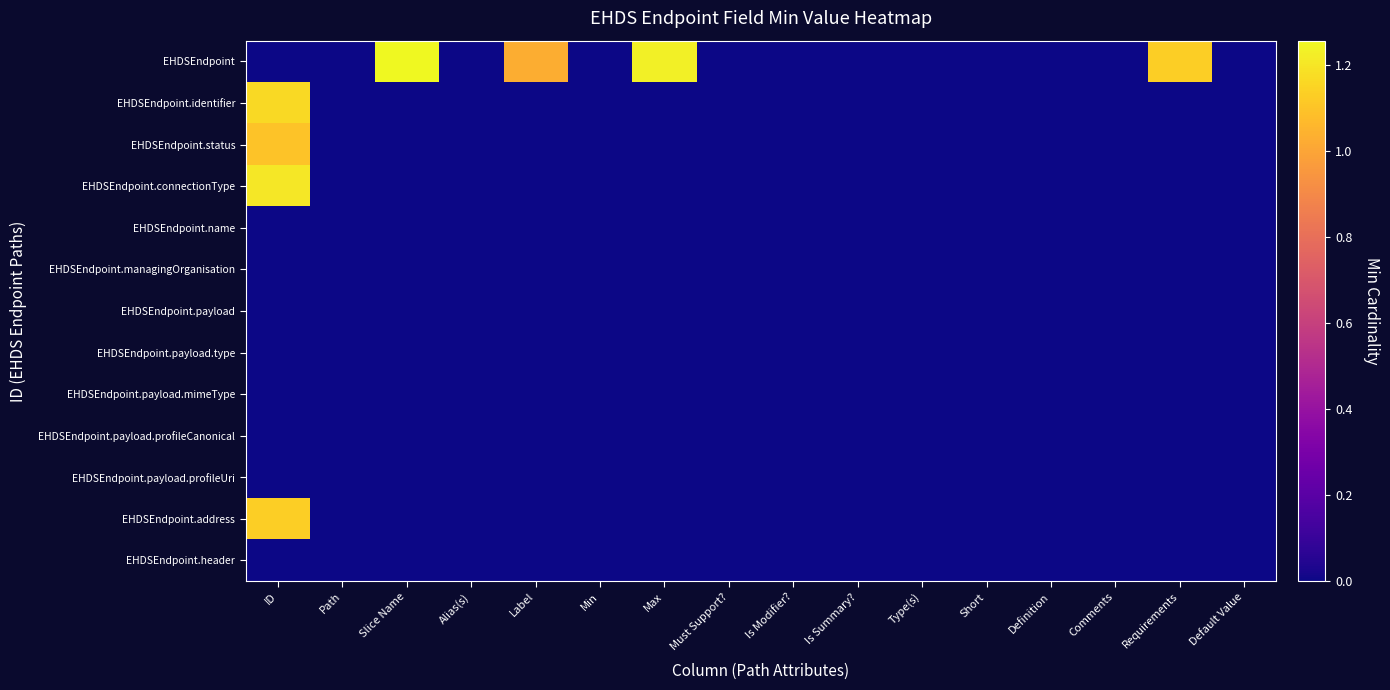

Reading left to right, list all the values displayed in this chart.

EHDSEndpoint: ID=0.0	Path=0.0	Slice Name=1.3	Alias(s)=0.0	Label=1.0	Min=0.0	Max=1.2	Must Support?=0.0	Is Modifier?=0.0	Is Summary?=0.0	Type(s)=0.0	Short=0.0	Definition=0.0	Comments=0.0	Requirements=1.1	Default Value=0.0
EHDSEndpoint.identifier: ID=1.2	Path=0.0	Slice Name=0.0	Alias(s)=0.0	Label=0.0	Min=0.0	Max=0.0	Must Support?=0.0	Is Modifier?=0.0	Is Summary?=0.0	Type(s)=0.0	Short=0.0	Definition=0.0	Comments=0.0	Requirements=0.0	Default Value=0.0
EHDSEndpoint.status: ID=1.1	Path=0.0	Slice Name=0.0	Alias(s)=0.0	Label=0.0	Min=0.0	Max=0.0	Must Support?=0.0	Is Modifier?=0.0	Is Summary?=0.0	Type(s)=0.0	Short=0.0	Definition=0.0	Comments=0.0	Requirements=0.0	Default Value=0.0
EHDSEndpoint.connectionType: ID=1.2	Path=0.0	Slice Name=0.0	Alias(s)=0.0	Label=0.0	Min=0.0	Max=0.0	Must Support?=0.0	Is Modifier?=0.0	Is Summary?=0.0	Type(s)=0.0	Short=0.0	Definition=0.0	Comments=0.0	Requirements=0.0	Default Value=0.0
EHDSEndpoint.name: ID=0.0	Path=0.0	Slice Name=0.0	Alias(s)=0.0	Label=0.0	Min=0.0	Max=0.0	Must Support?=0.0	Is Modifier?=0.0	Is Summary?=0.0	Type(s)=0.0	Short=0.0	Definition=0.0	Comments=0.0	Requirements=0.0	Default Value=0.0
EHDSEndpoint.managingOrganisation: ID=0.0	Path=0.0	Slice Name=0.0	Alias(s)=0.0	Label=0.0	Min=0.0	Max=0.0	Must Support?=0.0	Is Modifier?=0.0	Is Summary?=0.0	Type(s)=0.0	Short=0.0	Definition=0.0	Comments=0.0	Requirements=0.0	Default Value=0.0
EHDSEndpoint.payload: ID=0.0	Path=0.0	Slice Name=0.0	Alias(s)=0.0	Label=0.0	Min=0.0	Max=0.0	Must Support?=0.0	Is Modifier?=0.0	Is Summary?=0.0	Type(s)=0.0	Short=0.0	Definition=0.0	Comments=0.0	Requirements=0.0	Default Value=0.0
EHDSEndpoint.payload.type: ID=0.0	Path=0.0	Slice Name=0.0	Alias(s)=0.0	Label=0.0	Min=0.0	Max=0.0	Must Support?=0.0	Is Modifier?=0.0	Is Summary?=0.0	Type(s)=0.0	Short=0.0	Definition=0.0	Comments=0.0	Requirements=0.0	Default Value=0.0
EHDSEndpoint.payload.mimeType: ID=0.0	Path=0.0	Slice Name=0.0	Alias(s)=0.0	Label=0.0	Min=0.0	Max=0.0	Must Support?=0.0	Is Modifier?=0.0	Is Summary?=0.0	Type(s)=0.0	Short=0.0	Definition=0.0	Comments=0.0	Requirements=0.0	Default Value=0.0
EHDSEndpoint.payload.profileCanonical: ID=0.0	Path=0.0	Slice Name=0.0	Alias(s)=0.0	Label=0.0	Min=0.0	Max=0.0	Must Support?=0.0	Is Modifier?=0.0	Is Summary?=0.0	Type(s)=0.0	Short=0.0	Definition=0.0	Comments=0.0	Requirements=0.0	Default Value=0.0
EHDSEndpoint.payload.profileUri: ID=0.0	Path=0.0	Slice Name=0.0	Alias(s)=0.0	Label=0.0	Min=0.0	Max=0.0	Must Support?=0.0	Is Modifier?=0.0	Is Summary?=0.0	Type(s)=0.0	Short=0.0	Definition=0.0	Comments=0.0	Requirements=0.0	Default Value=0.0
EHDSEndpoint.address: ID=1.1	Path=0.0	Slice Name=0.0	Alias(s)=0.0	Label=0.0	Min=0.0	Max=0.0	Must Support?=0.0	Is Modifier?=0.0	Is Summary?=0.0	Type(s)=0.0	Short=0.0	Definition=0.0	Comments=0.0	Requirements=0.0	Default Value=0.0
EHDSEndpoint.header: ID=0.0	Path=0.0	Slice Name=0.0	Alias(s)=0.0	Label=0.0	Min=0.0	Max=0.0	Must Support?=0.0	Is Modifier?=0.0	Is Summary?=0.0	Type(s)=0.0	Short=0.0	Definition=0.0	Comments=0.0	Requirements=0.0	Default Value=0.0